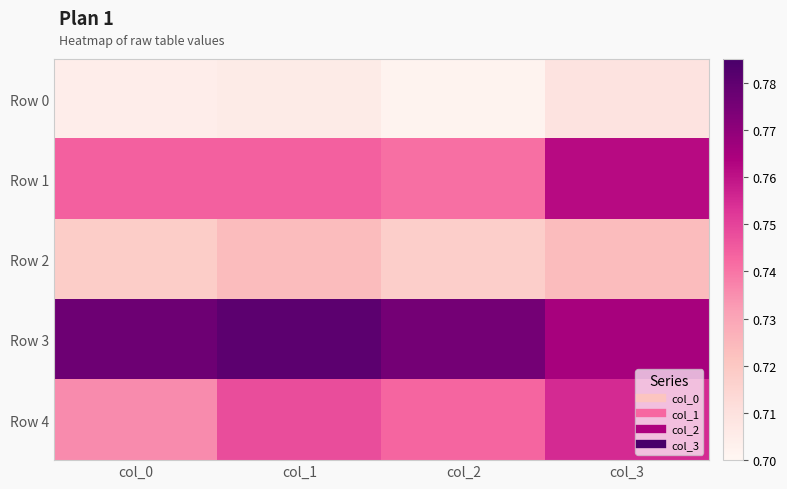

How many data points does each series have?

4